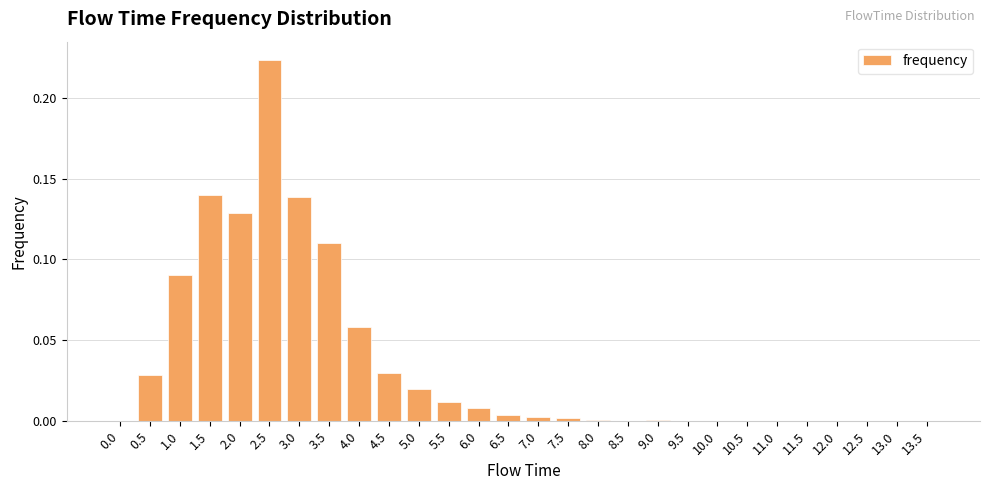

At which category does the chart reach its peak across all series?

2.5